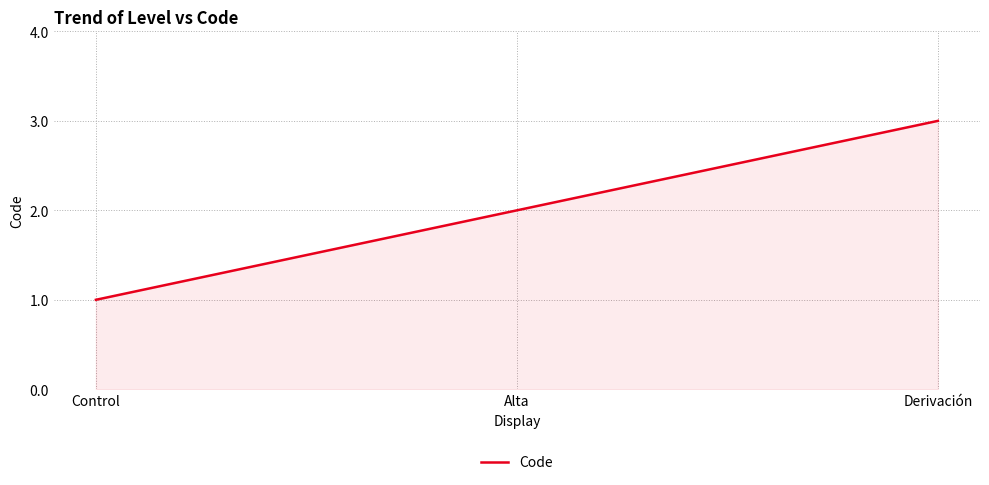

How many lines are shown in the chart?

1